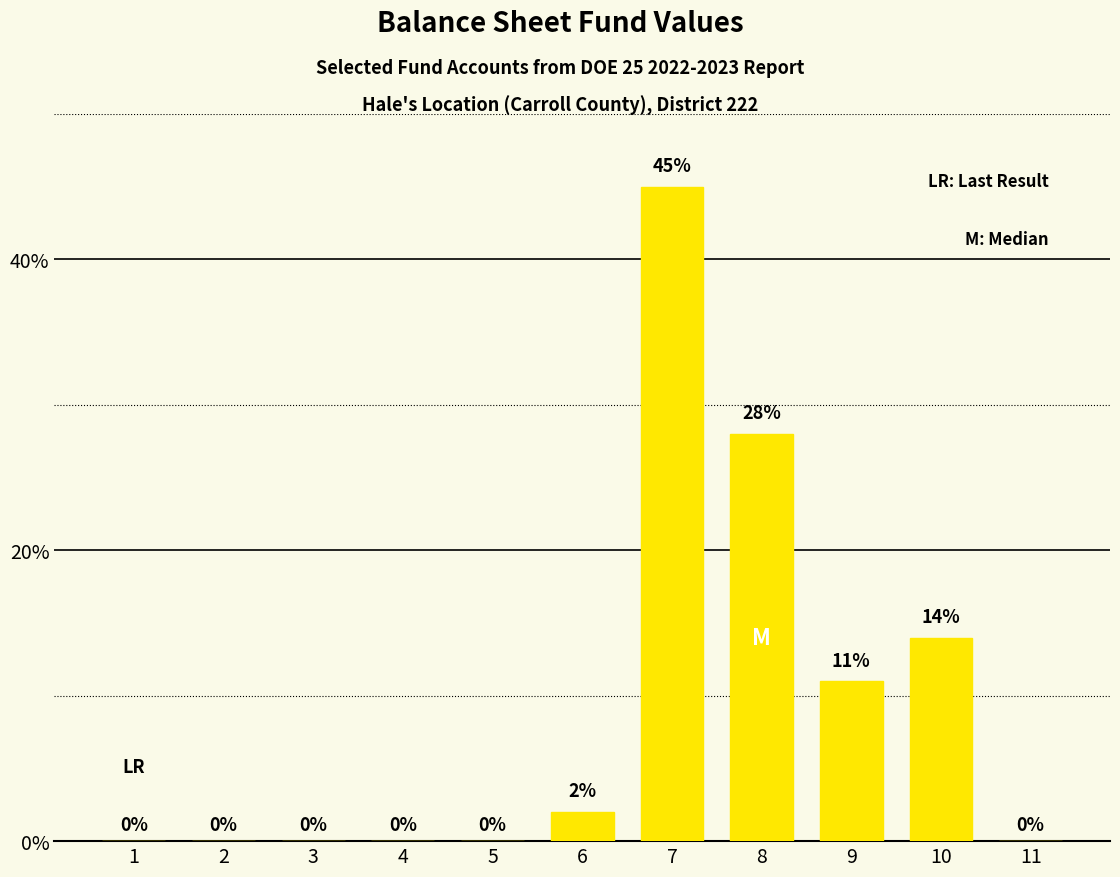

Which has a higher value, 3 or 9?

9